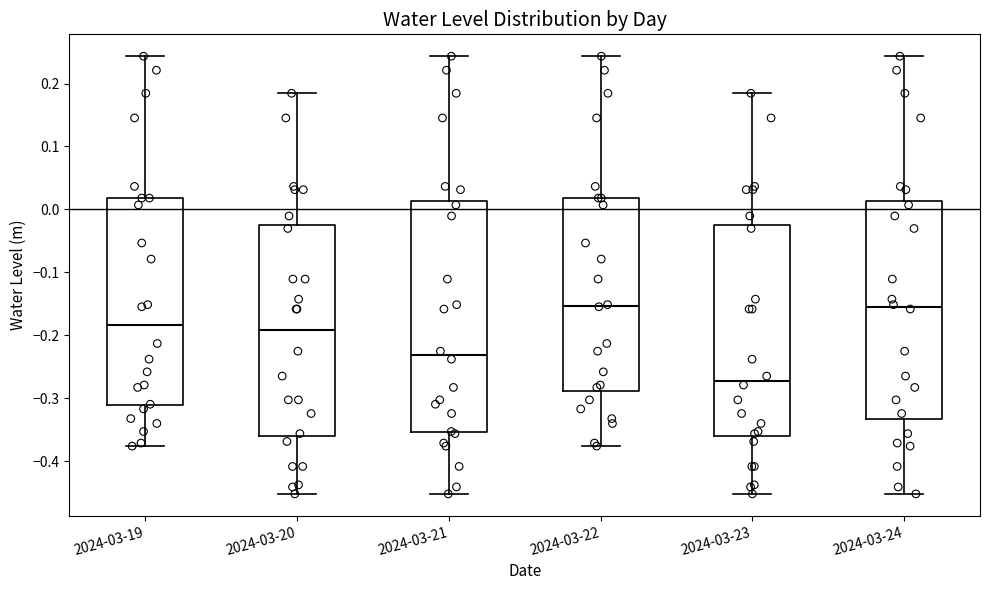

Reading left to right, read every box against the y-axis: the position of its median line, the range the box covers, and the ends of its whiskers. The values are not printed on the chart, so give them approximately, as read against the axis.

2024-03-19: median -0.18, box -0.31 to 0.02, whiskers -0.38 to 0.24
2024-03-20: median -0.19, box -0.36 to -0.03, whiskers -0.45 to 0.18
2024-03-21: median -0.23, box -0.35 to 0.01, whiskers -0.45 to 0.24
2024-03-22: median -0.15, box -0.29 to 0.02, whiskers -0.38 to 0.24
2024-03-23: median -0.27, box -0.36 to -0.03, whiskers -0.45 to 0.18
2024-03-24: median -0.15, box -0.33 to 0.01, whiskers -0.45 to 0.24